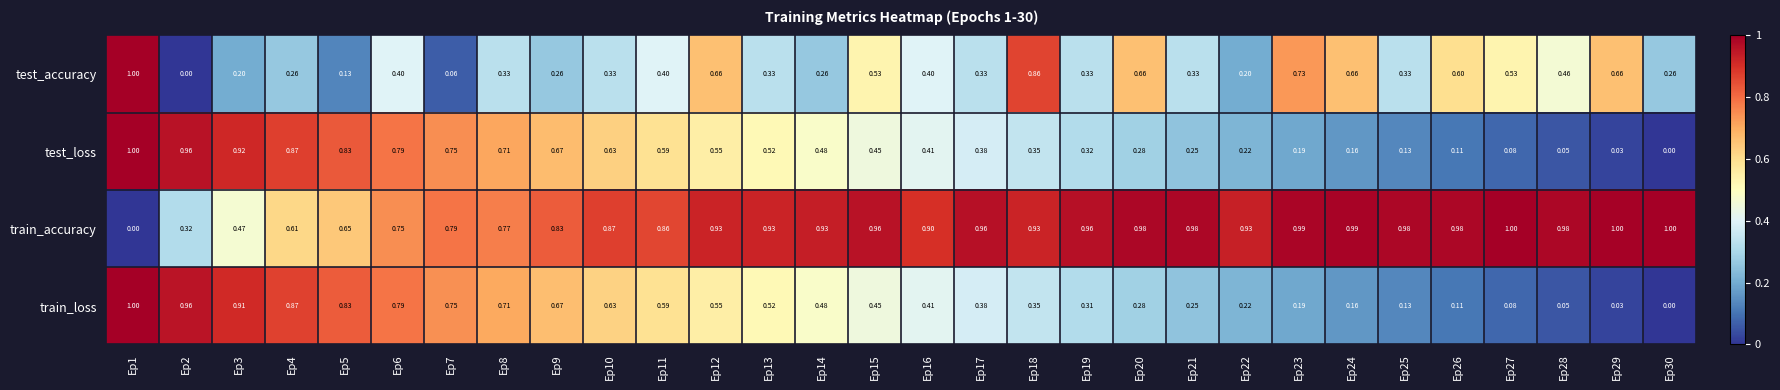

Which series has the largest total across all categories?

train_accuracy